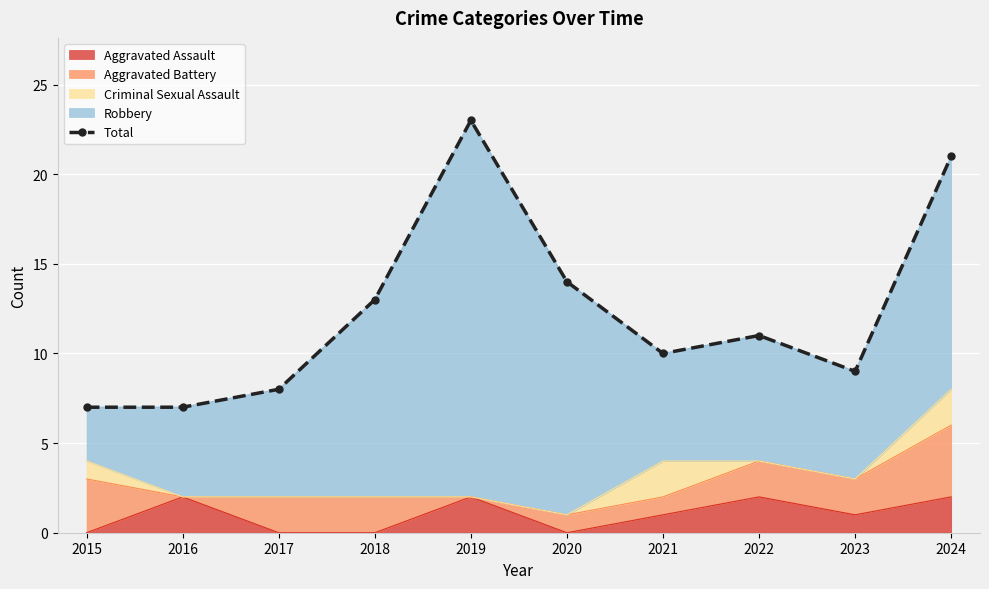

What is the value of the 3rd point from the left?

8